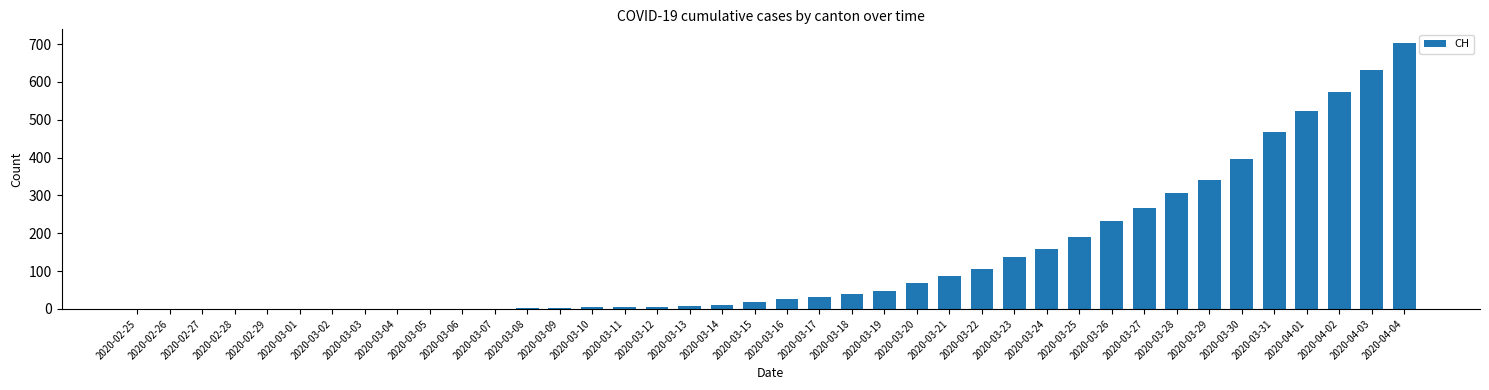

At which label is the value closest to 352?

2020-03-29